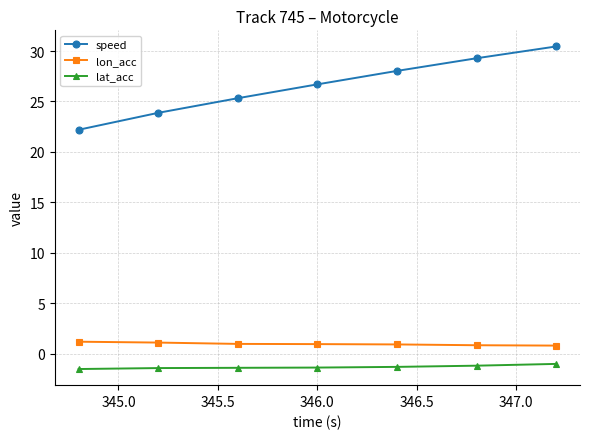

List the series in order of their peak value, highest first.

speed, lon_acc, lat_acc